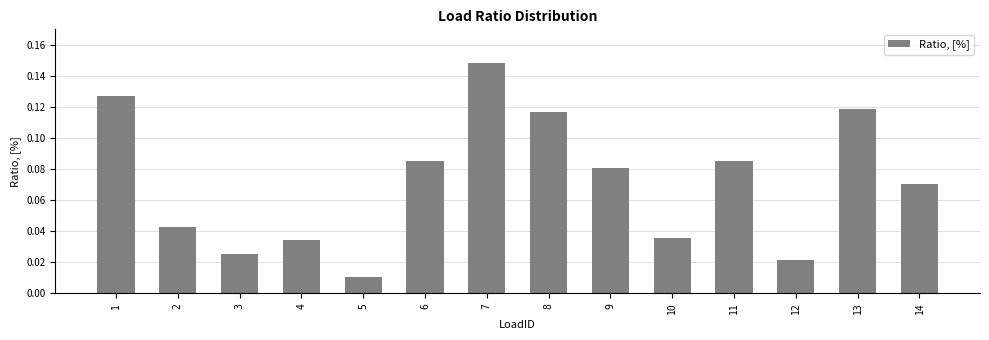

Is it true that the value at 14 is 0.0?

False